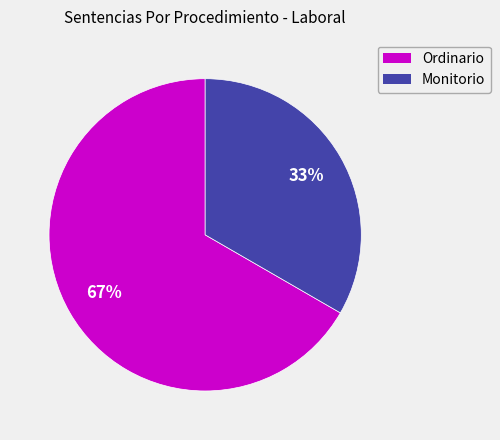

The Ordinario slice represents 55% of the pie. True or false?

False